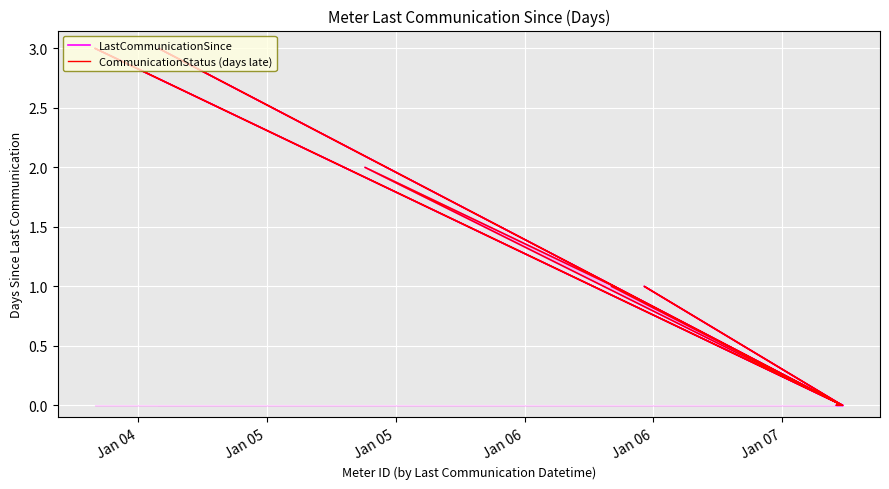

Which series has the largest range (max minus min)?

LastCommunicationSince